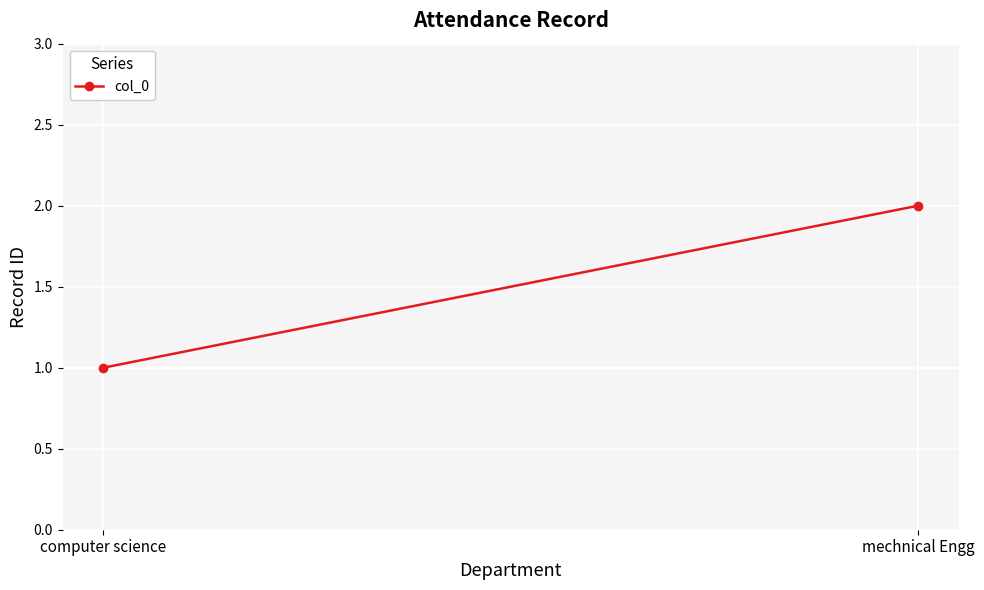

List the labels in order of value, largest first.

mechnical Engg, computer science